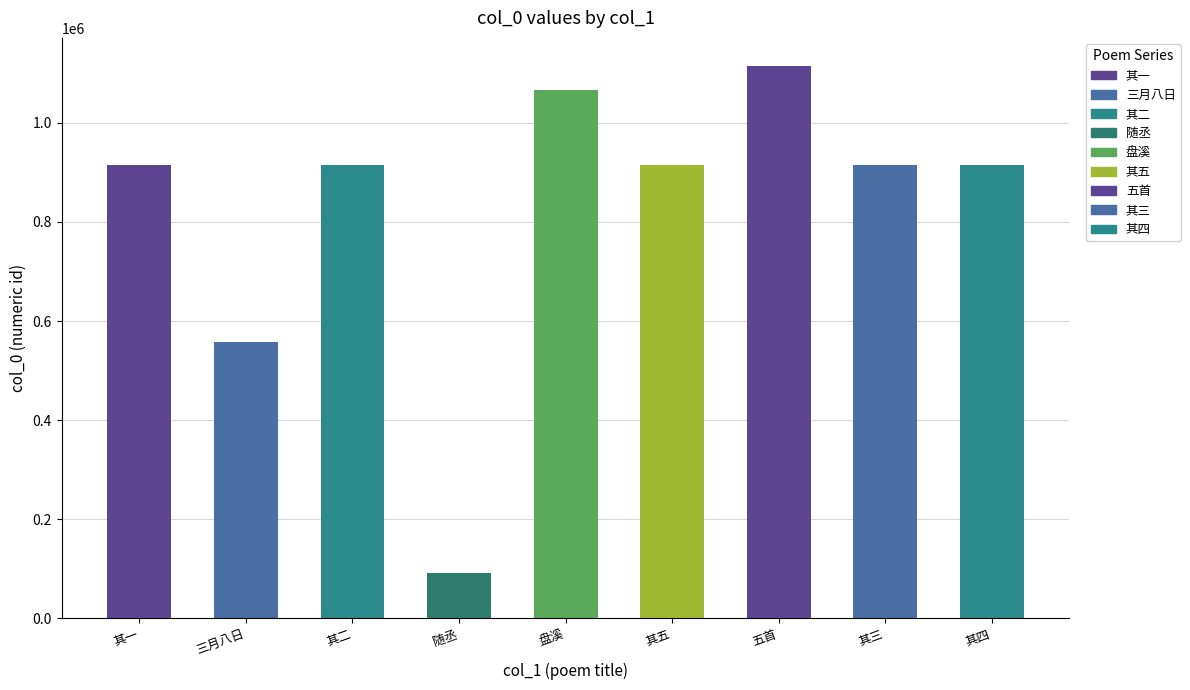

At which label is the value closest to 603962?

三月八日